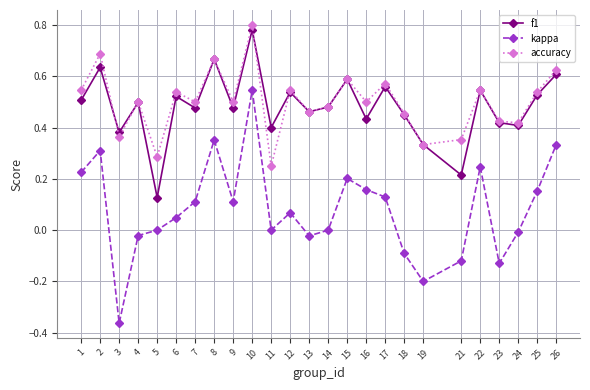

True or false: kappa and f1 cross at least once.

False